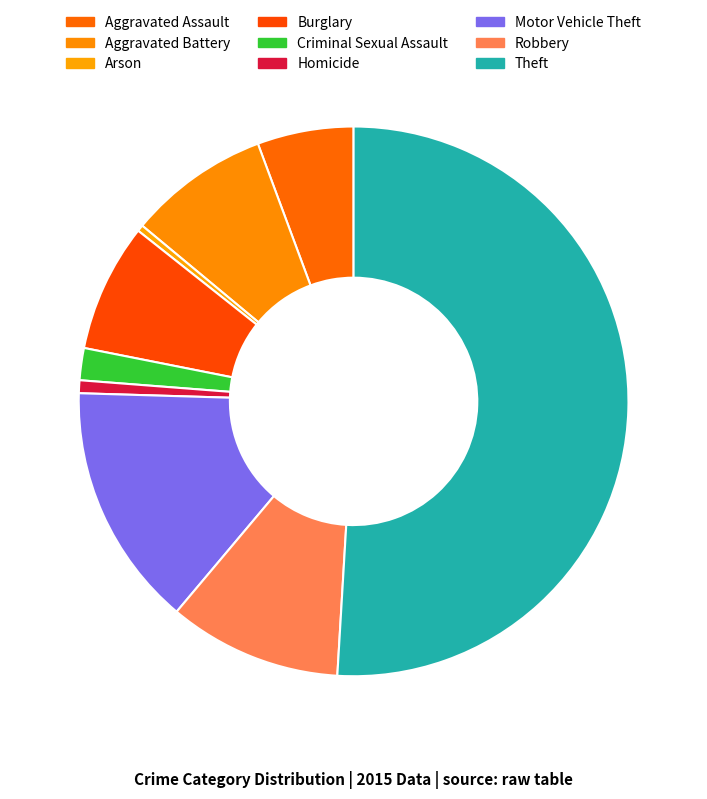

What is the change in value from Arson to Burglary?

+19